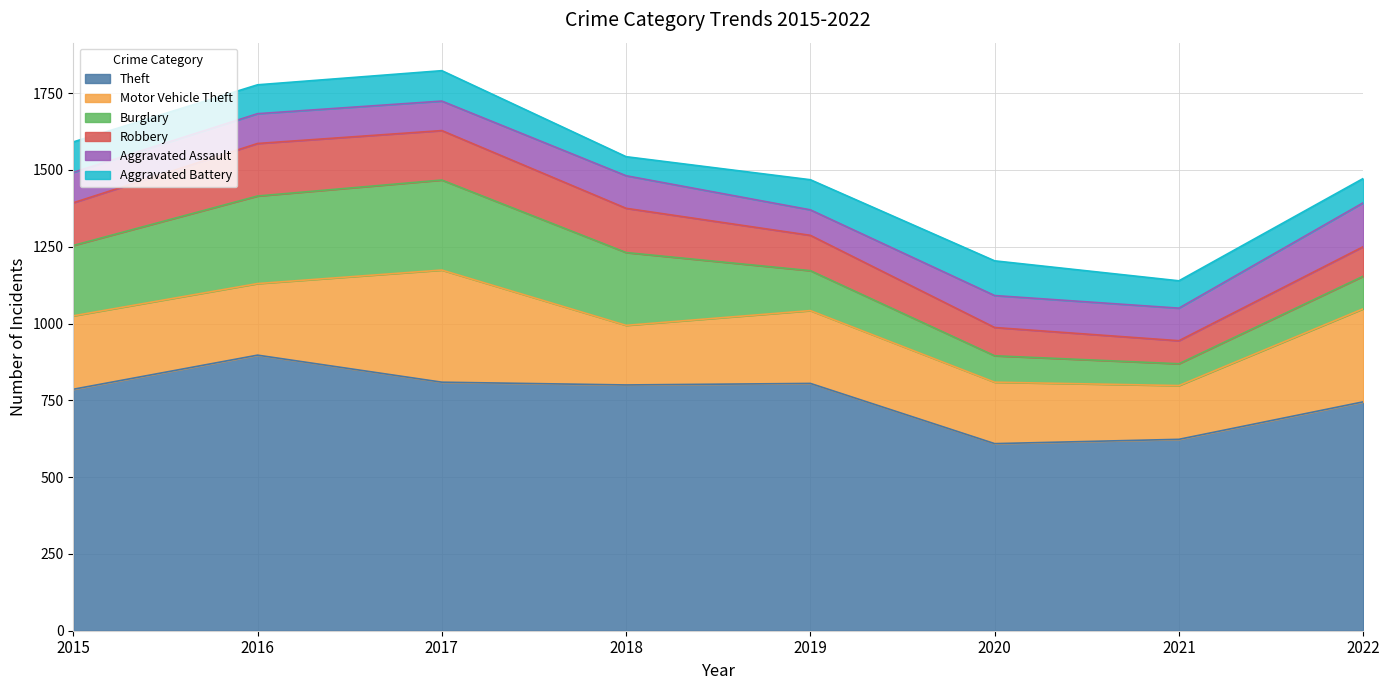

What is the maximum value shown in the chart?

897